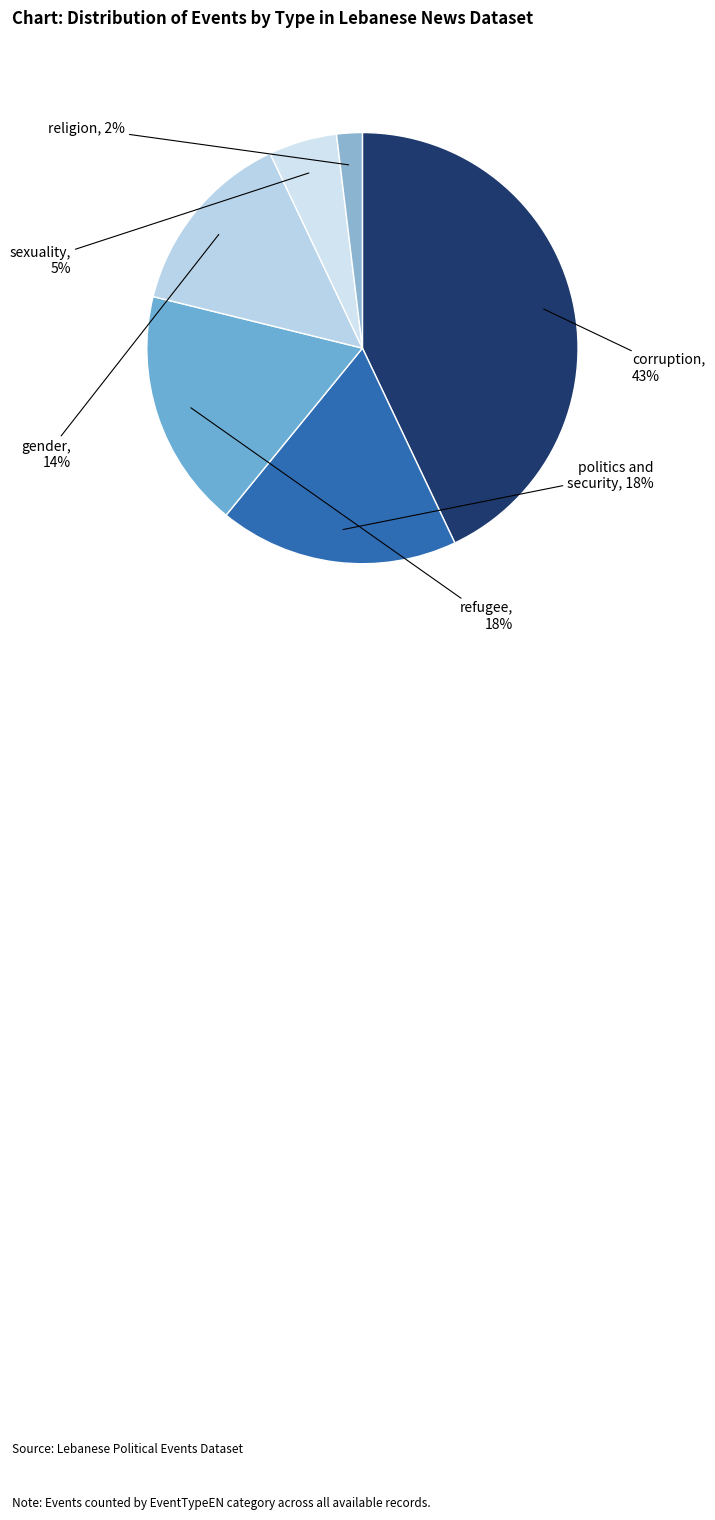

To the nearest percent, what is the combined percentage of sexuality and corruption?

48%